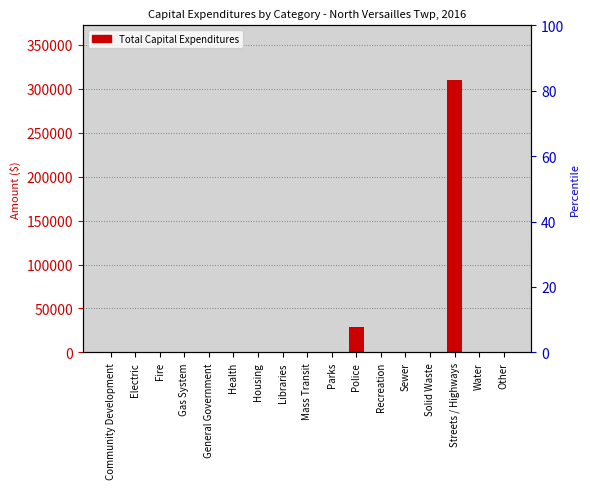

Rank the categories by value from highest to lowest.

Streets / Highways, Police, Community Development, Electric, Fire, Gas System, General Government, Health, Housing, Libraries, Mass Transit, Parks, Recreation, Sewer, Solid Waste, Water, Other